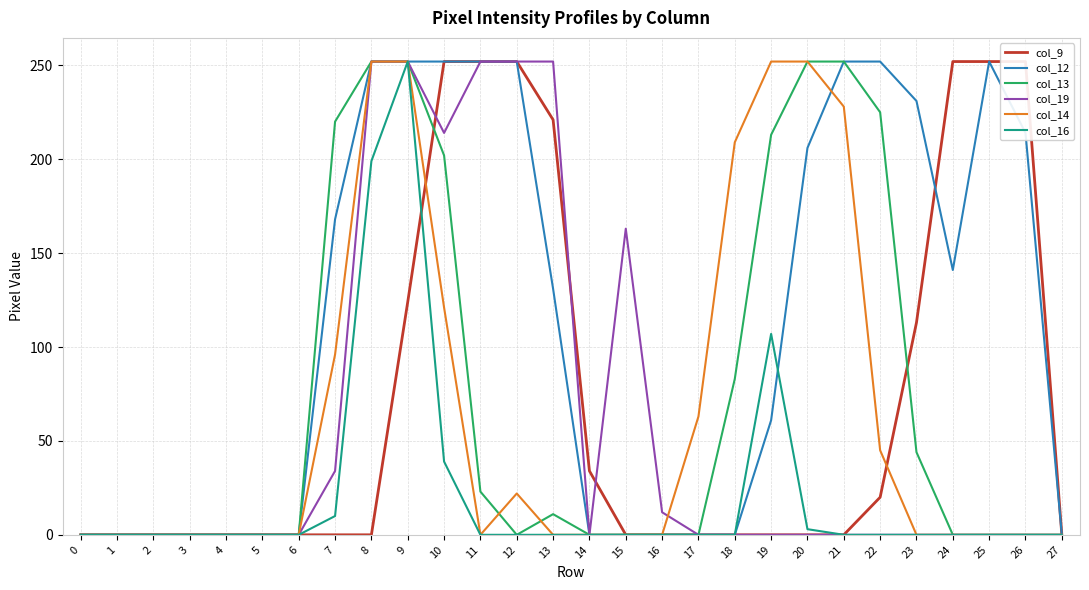

What is the spread (max minus min) of values at 10?

213